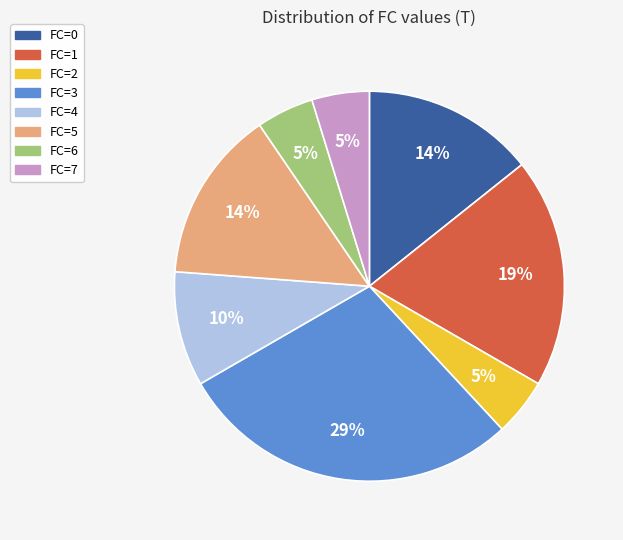

The FC=6 slice represents 5% of the pie. True or false?

True